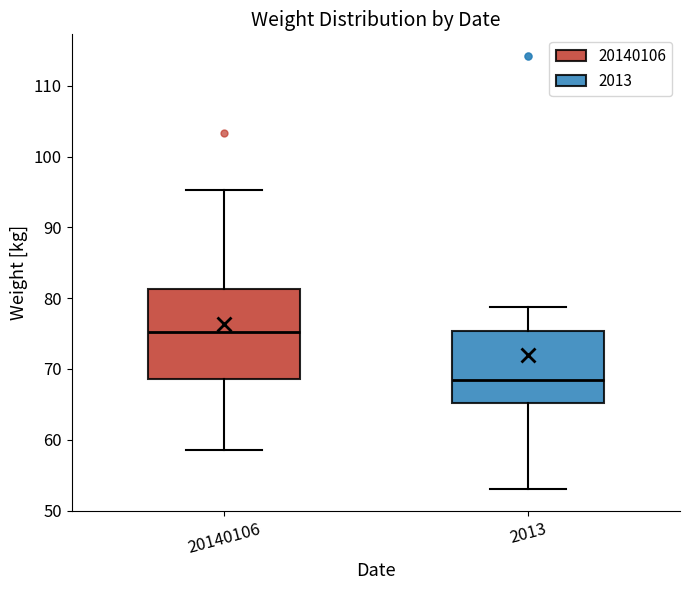

Reading left to right, read every box against the y-axis: the position of its median line, the range the box covers, and the ends of its whiskers. The values are not printed on the chart, so give them approximately, as read against the axis.

20140106: median 75, box 69 to 81, whiskers 59 to 95
2013: median 68, box 65 to 75, whiskers 53 to 79